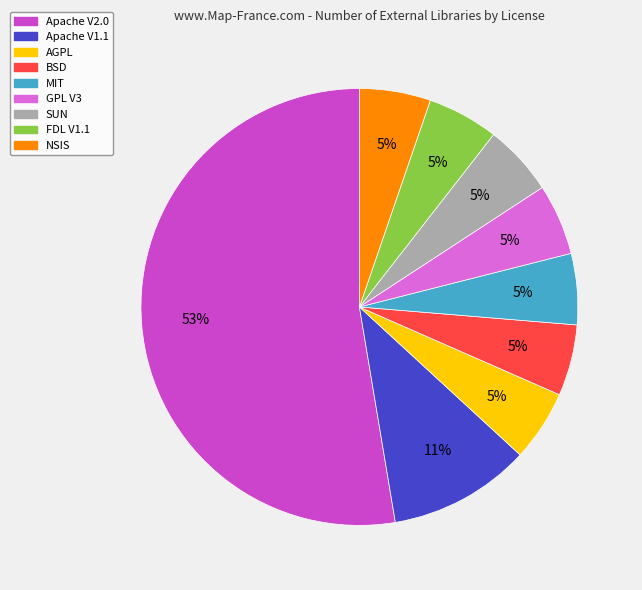

Is there any slice that represents more than half of the pie?

Yes